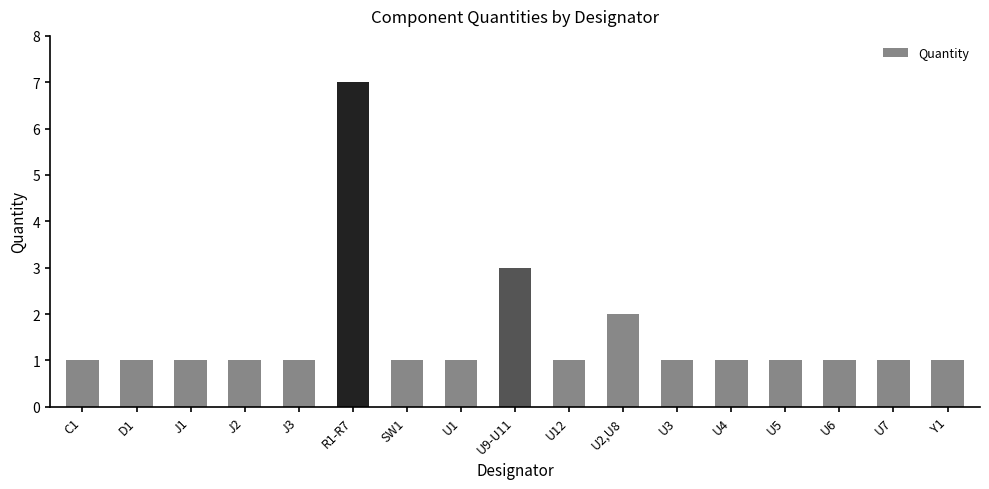

Reading right to left, what are all the values shown in this chart?

1	1	1	1	1	1	2	1	3	1	1	7	1	1	1	1	1